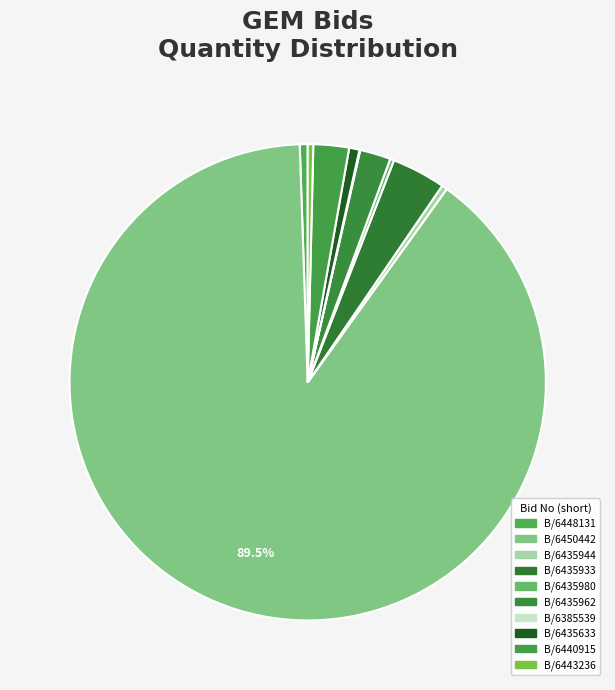

Does any single category account for the majority?

Yes